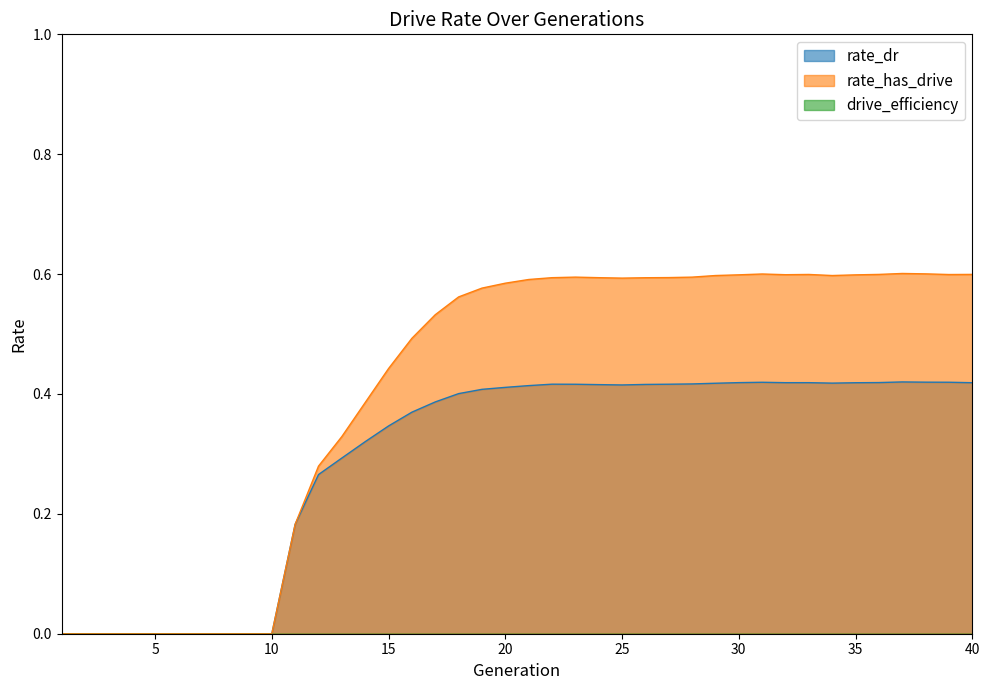

Rank the series by their average value, from lowest to highest.

rate_dr, rate_has_drive